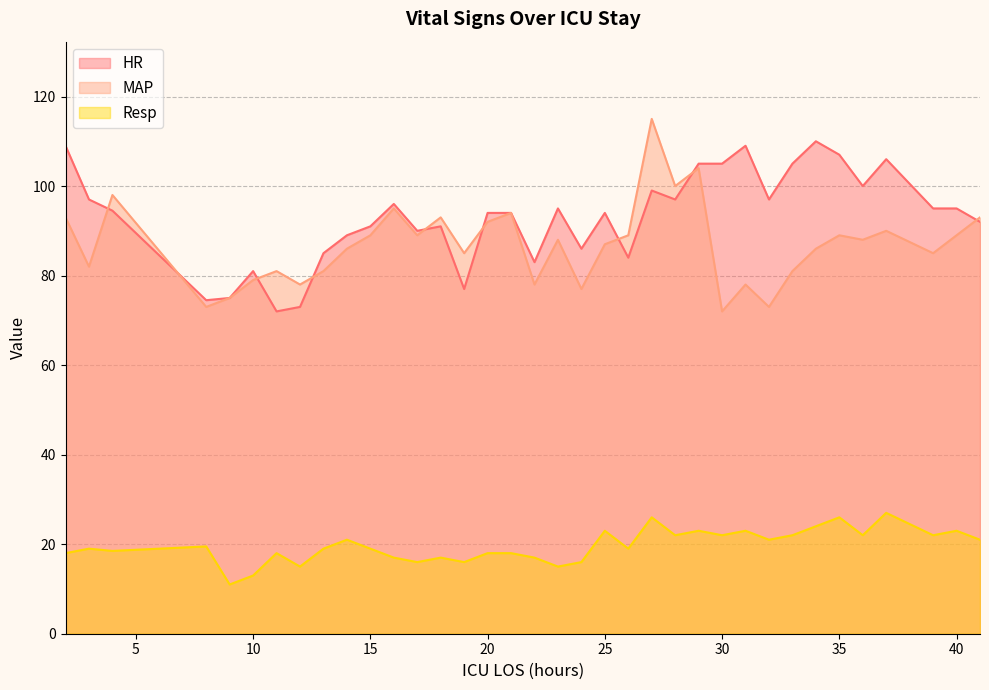

At which category does HR reach its first local valley?

8